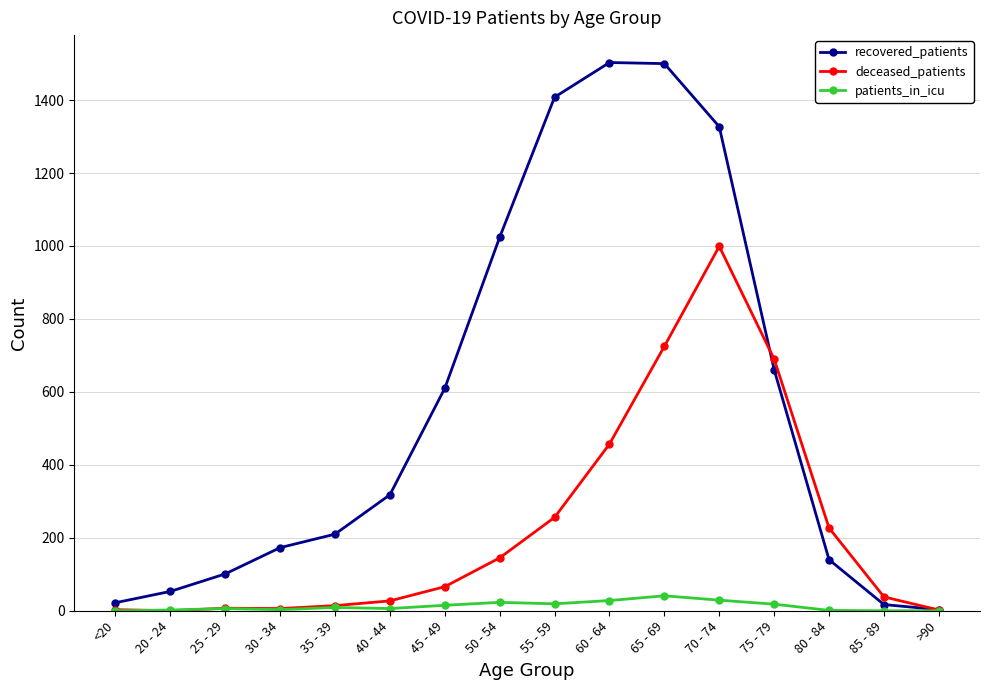

Count the number of data series in this chart.

3